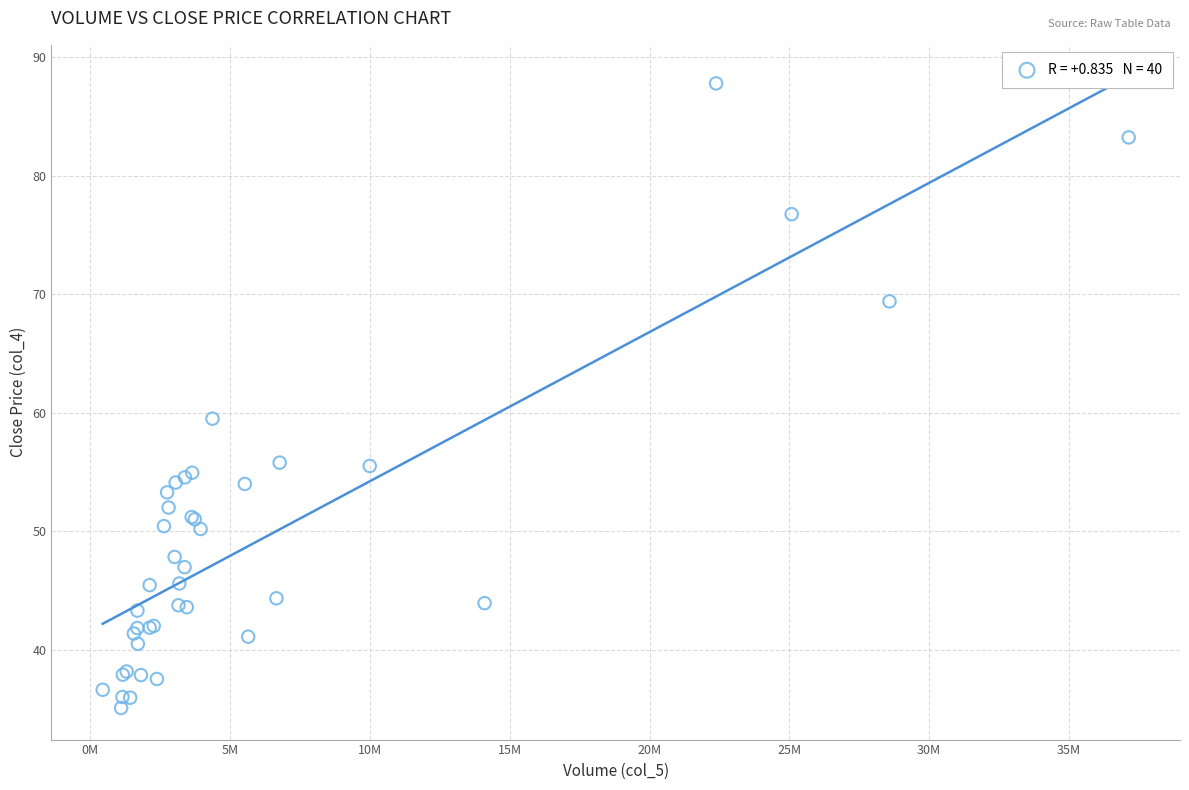

What Y value in the scatter plot is closest to 61?

59.5